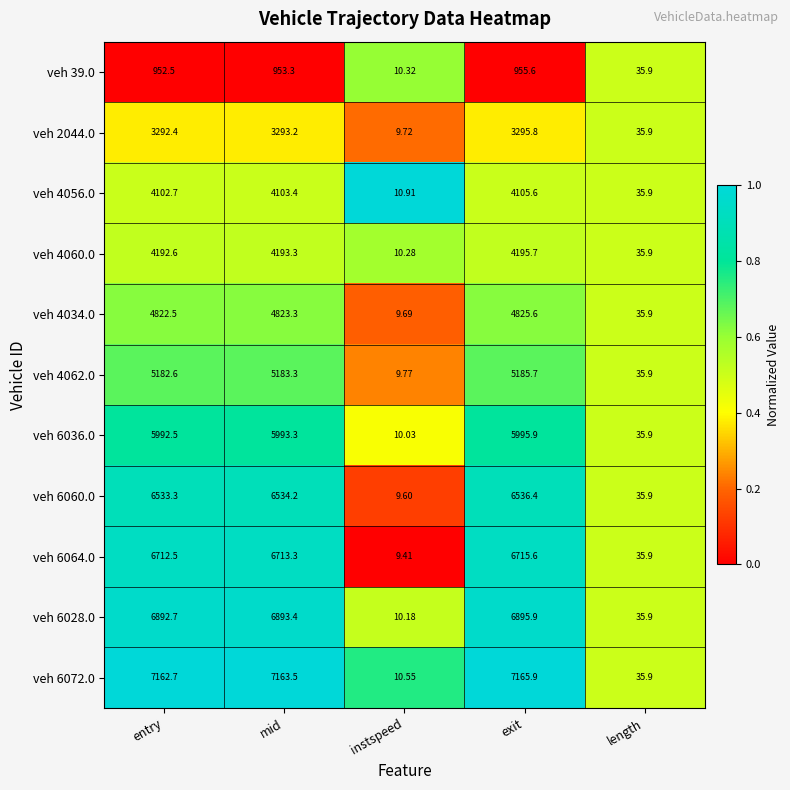

Which label corresponds to the smallest value in the chart?

instspeed